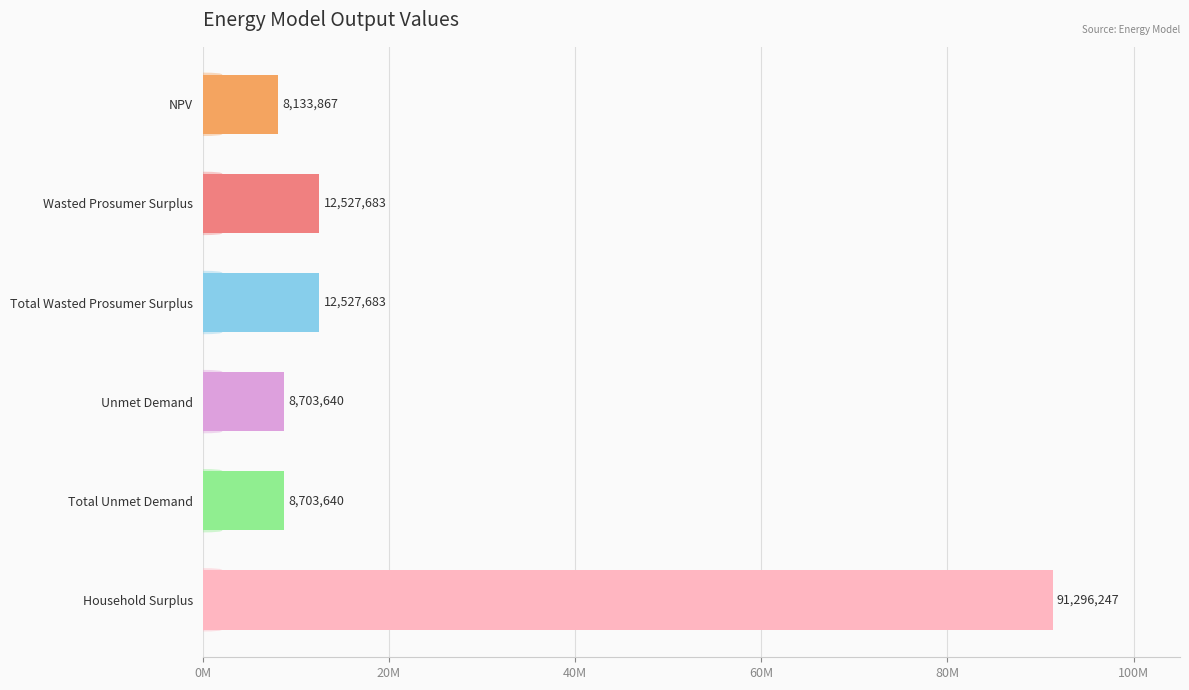

Does the chart contain any negative values?

No